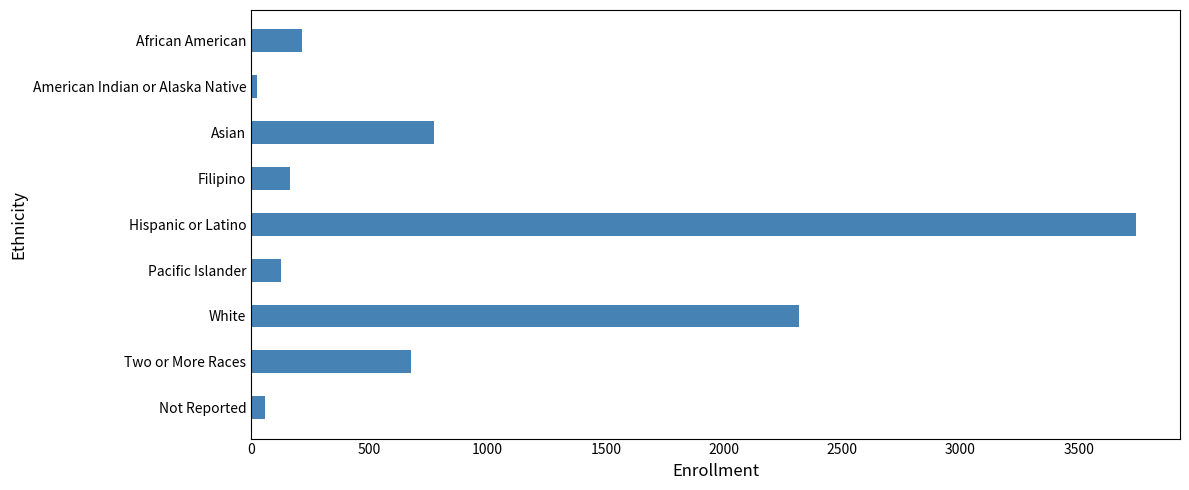

What is the change in value from White to Asian?

-1543